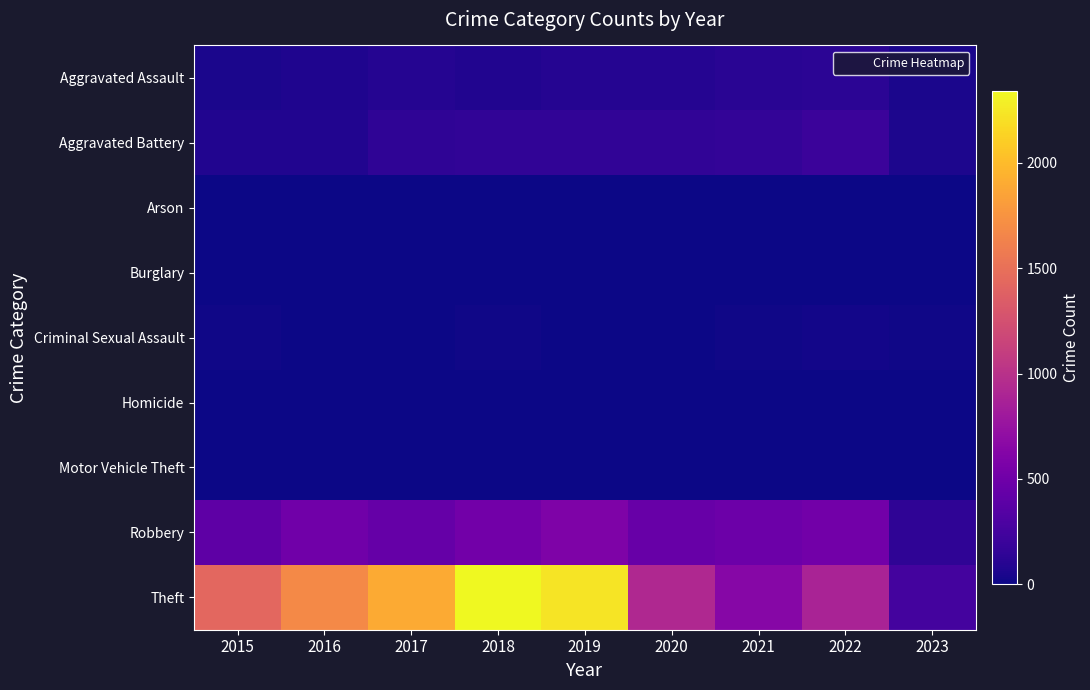

What is the total value across all series at 2019?

3080